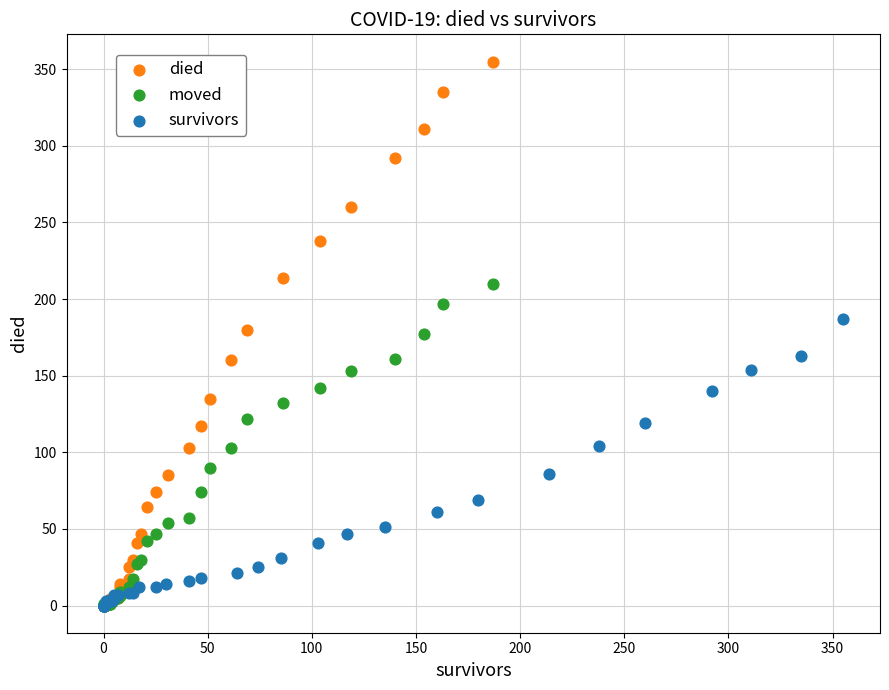

Which series contains the highest Y value?

died